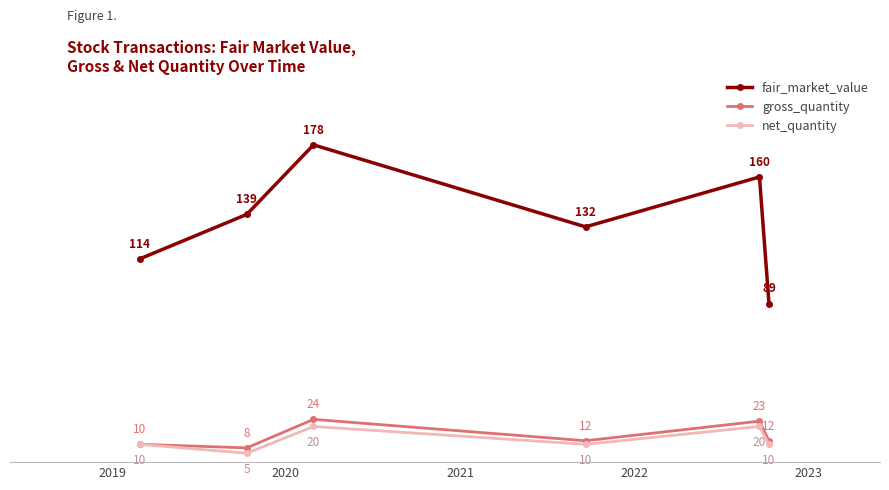

True or false: gross_quantity and fair_market_value cross at least once.

False